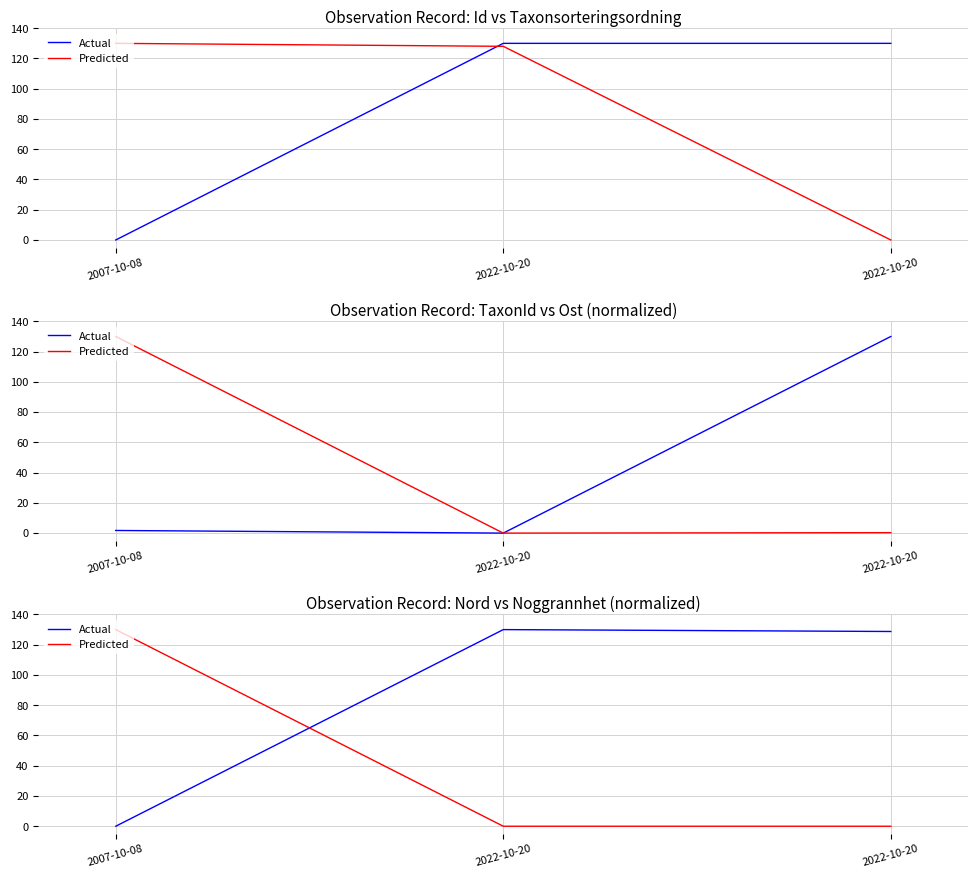

How many positive values does the Actual series have?

2